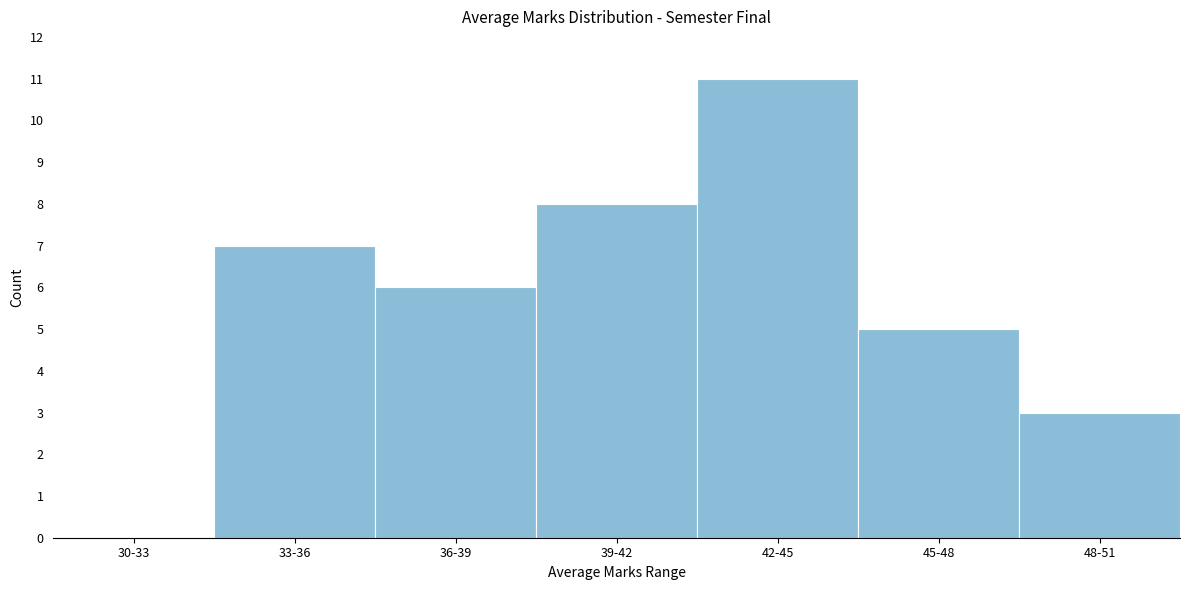

Reading left to right, what are all the values shown in this chart?

30-33=0	33-36=7	36-39=6	39-42=8	42-45=11	45-48=5	48-51=3